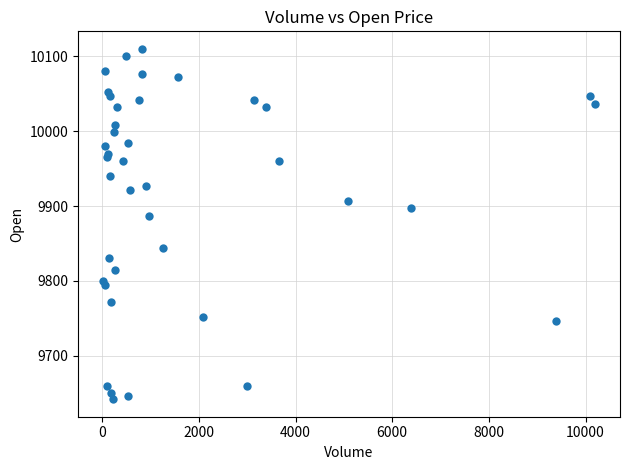

What Y value in the scatter plot is closest to 9876?

9887